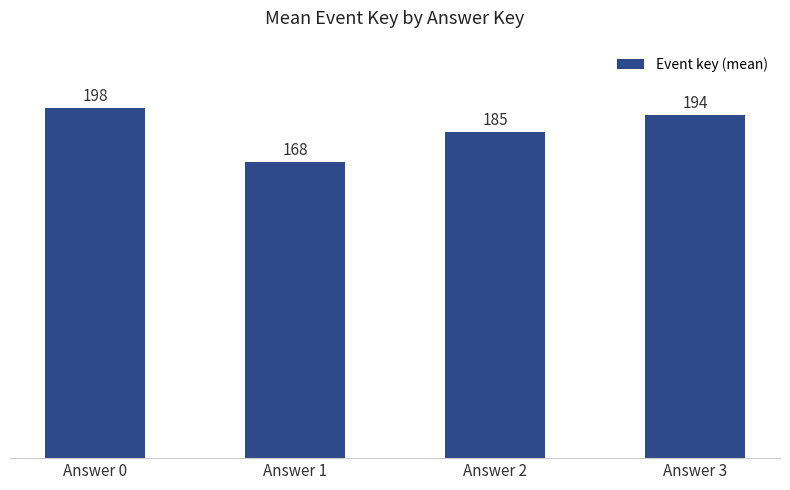

Count the number of categories in the chart.

4